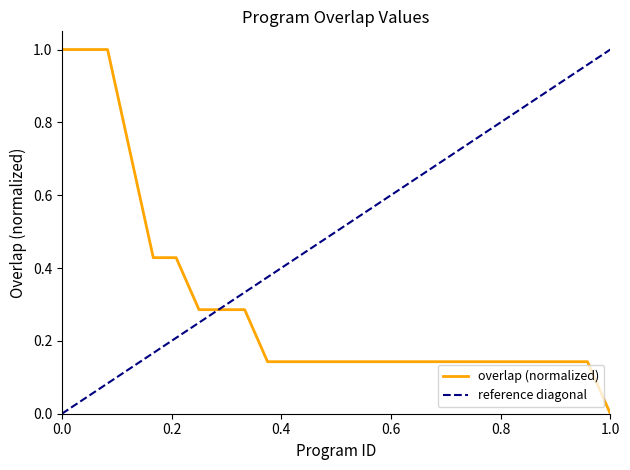

What is the highest value of the overlap (normalized) series?

1.0